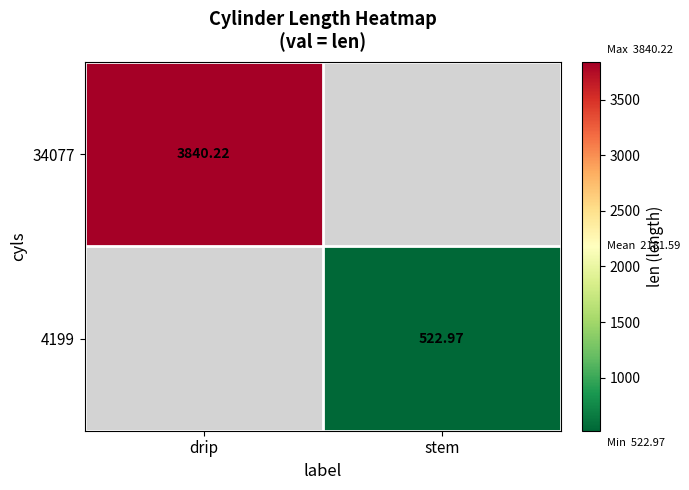

Count the number of categories in the chart.

2